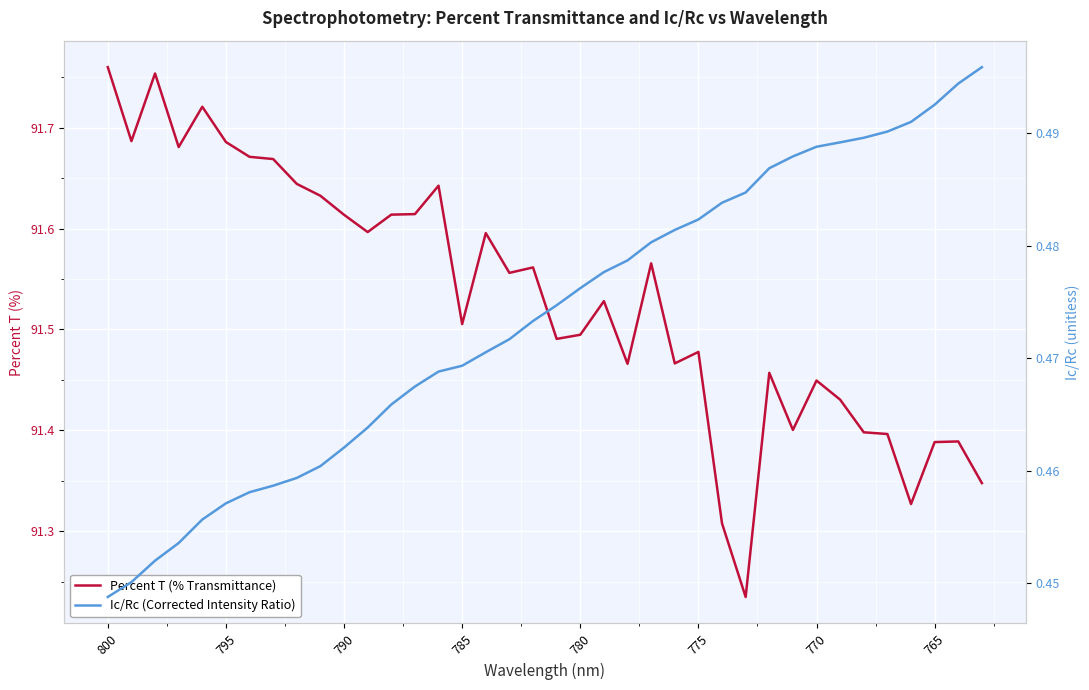

At how many categories does at least one series exceed 1?

38